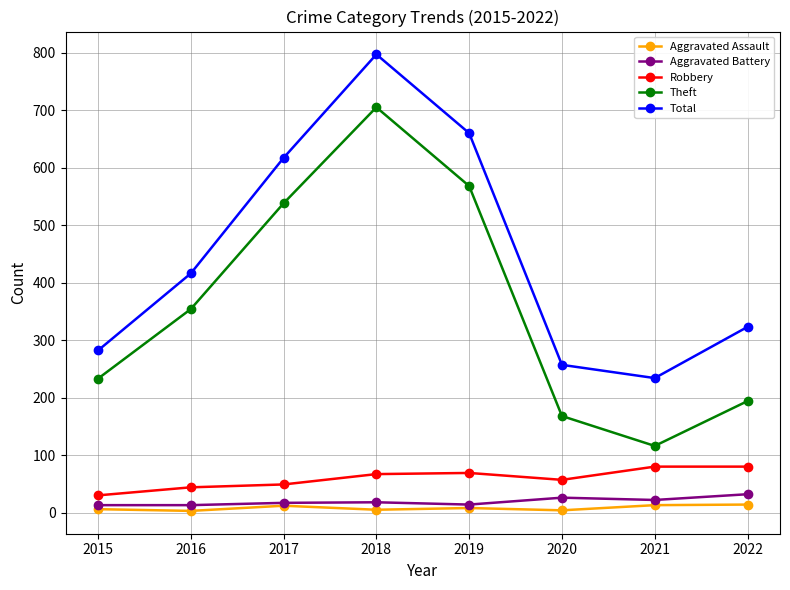

Is the value of Theft at 2017 greater than the value of Aggravated Battery at 2015?

Yes